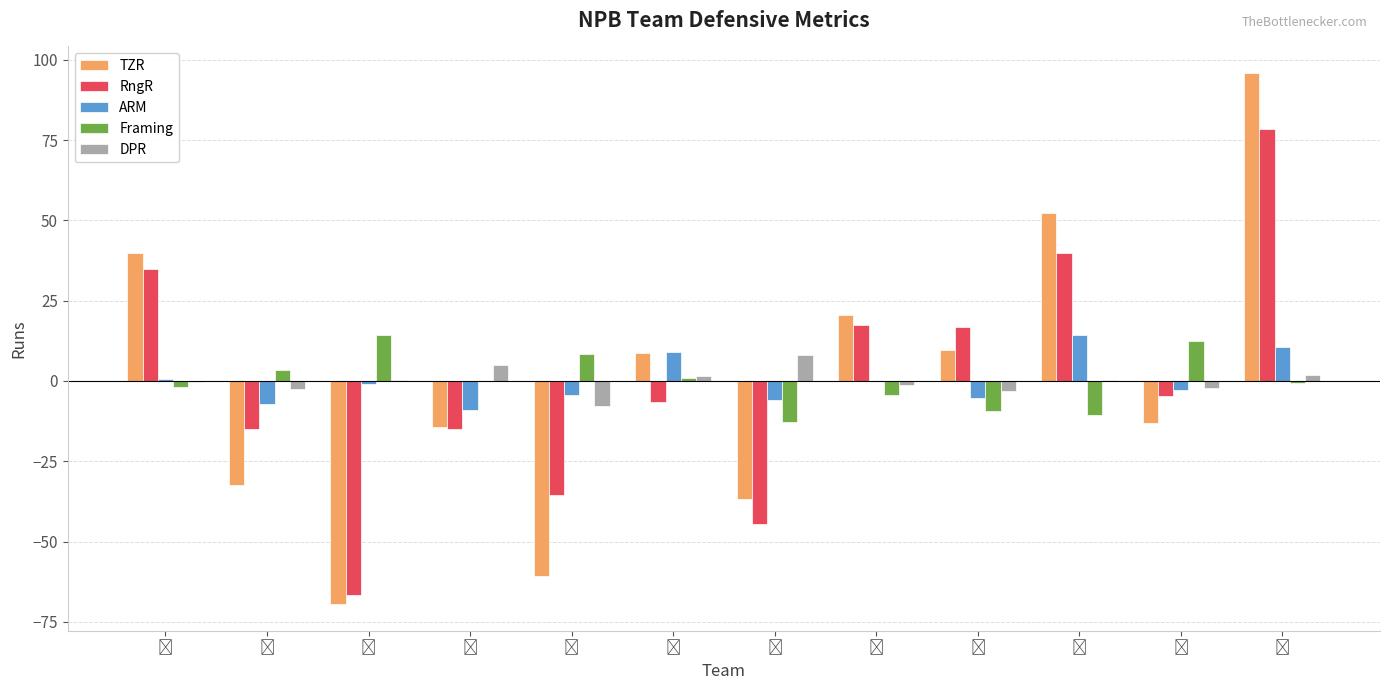

What are all the series names shown in the legend?

TZR, RngR, ARM, Framing, DPR